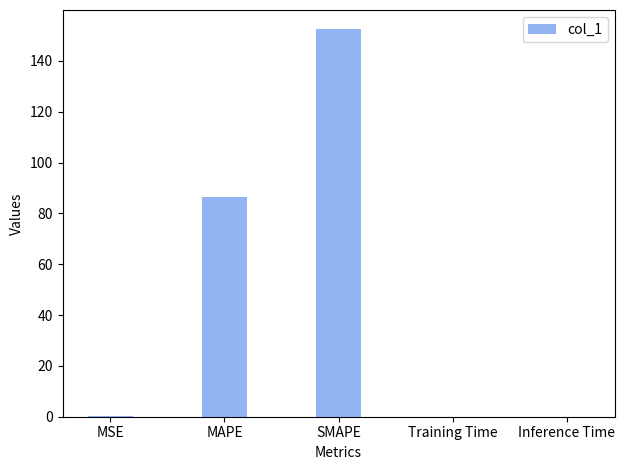

What is the approximate value at MAPE?

86.5